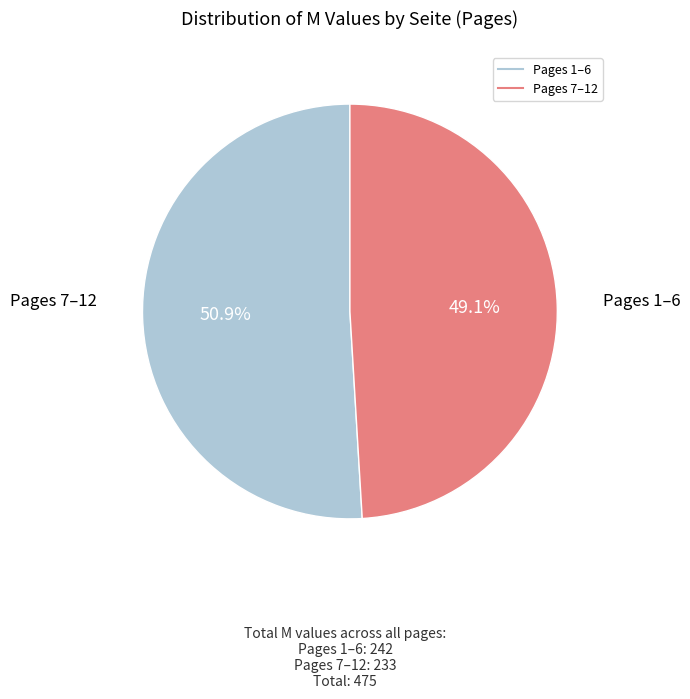

To the nearest percent, what is the average slice percentage?

50%